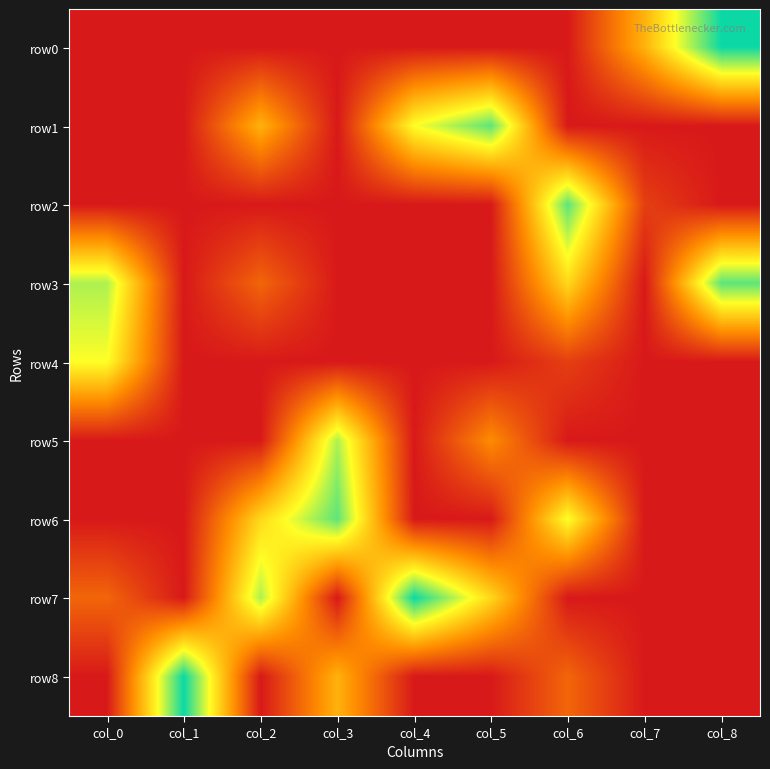

Which series has the largest range (max minus min)?

row0